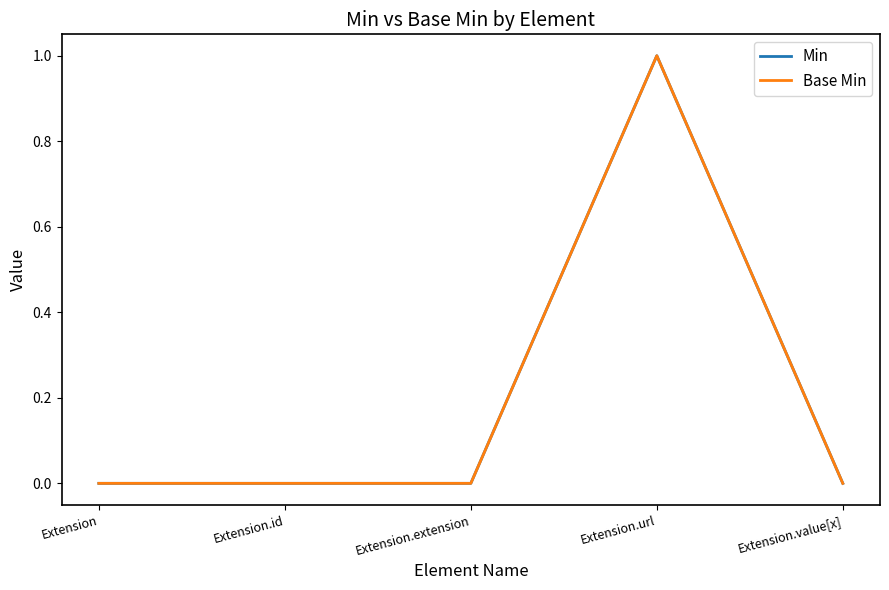

Does the chart have visible grid lines?

No